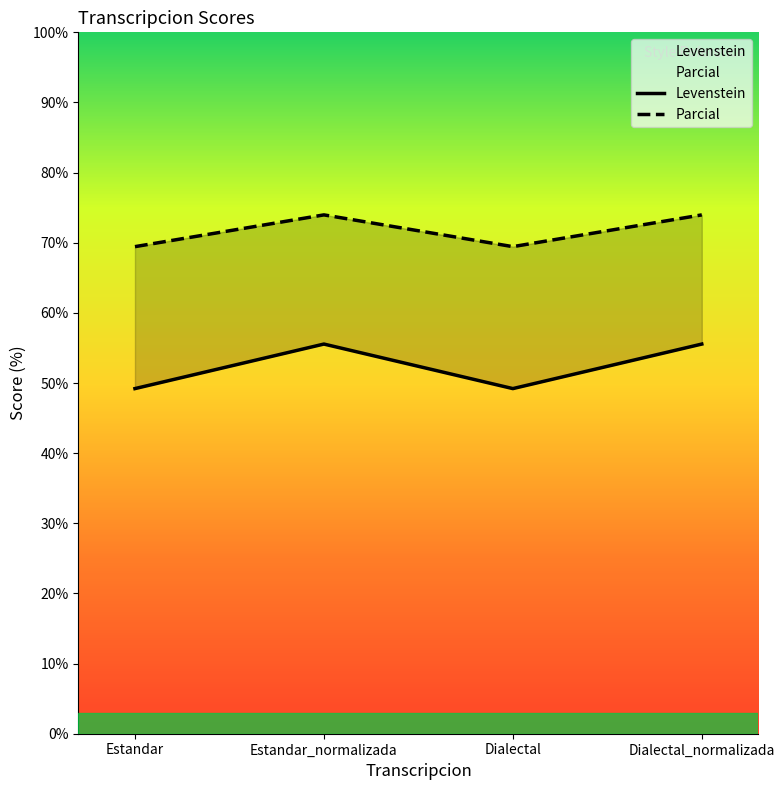

What is the total value across all series at Dialectal?

118.7